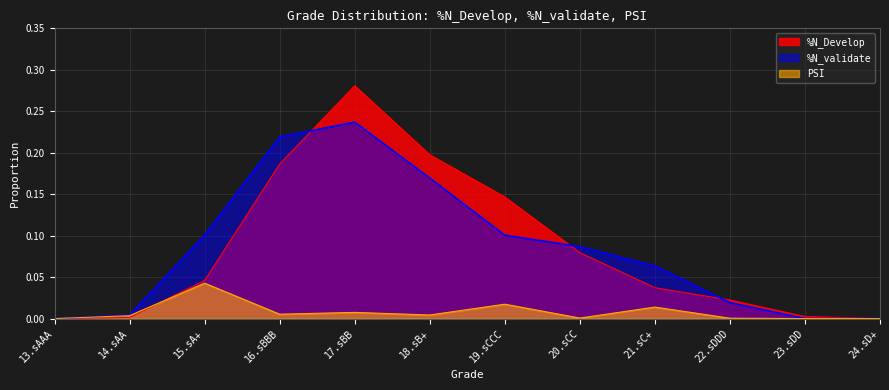

Is the value of %N_validate at 15.sA+ greater than the value of PSI at 13.sAAA?

Yes